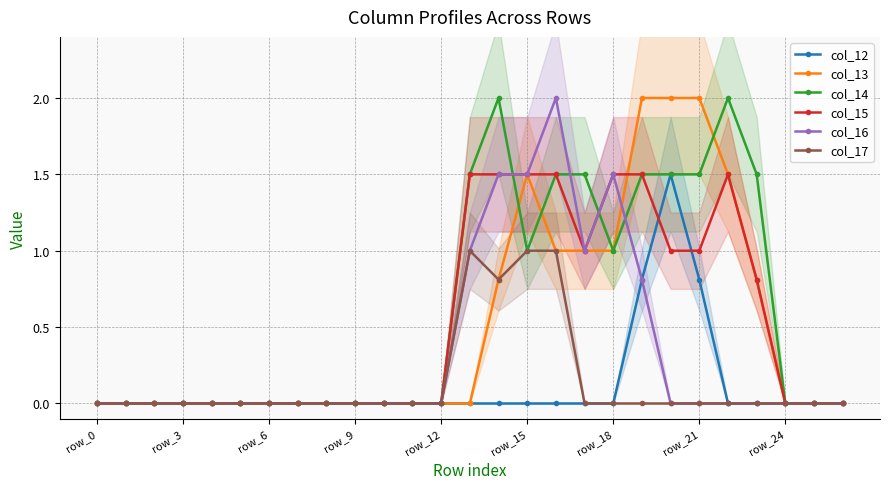

What is the maximum value for col_17?

1.0